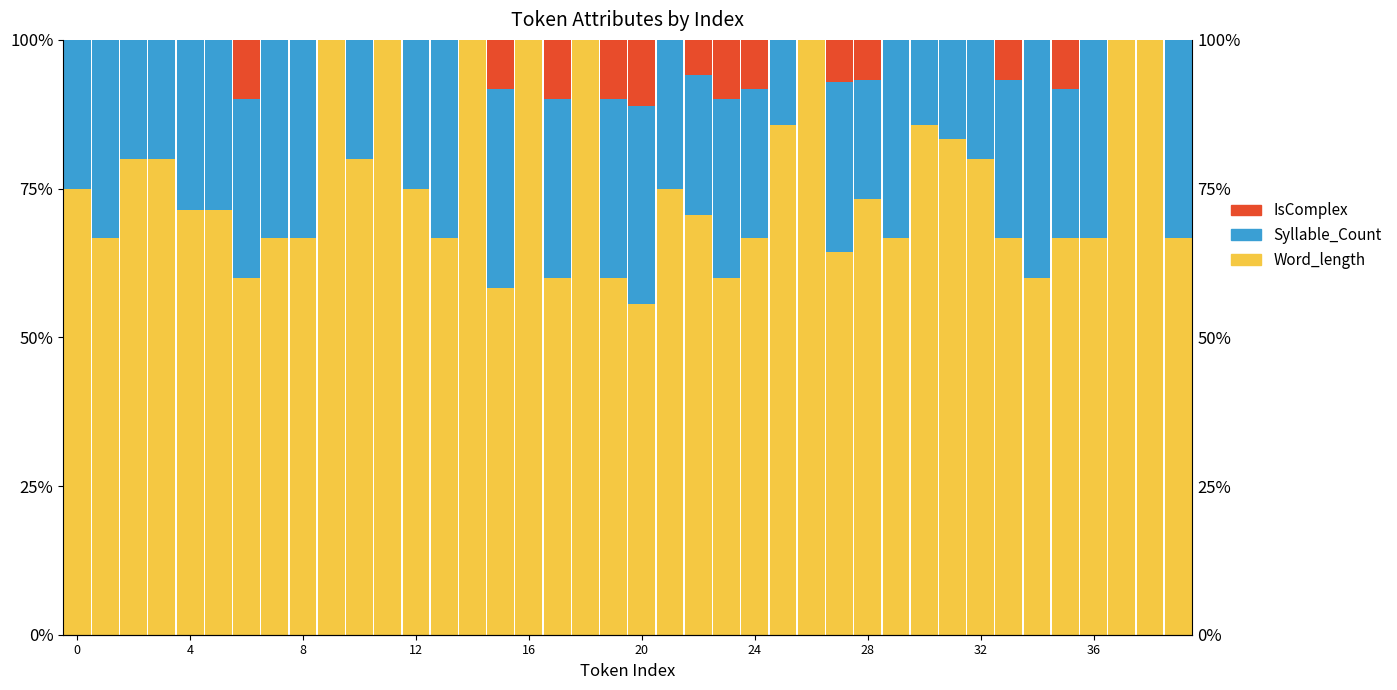

The IsComplex series shows 0.0 at 10. True or false?

True